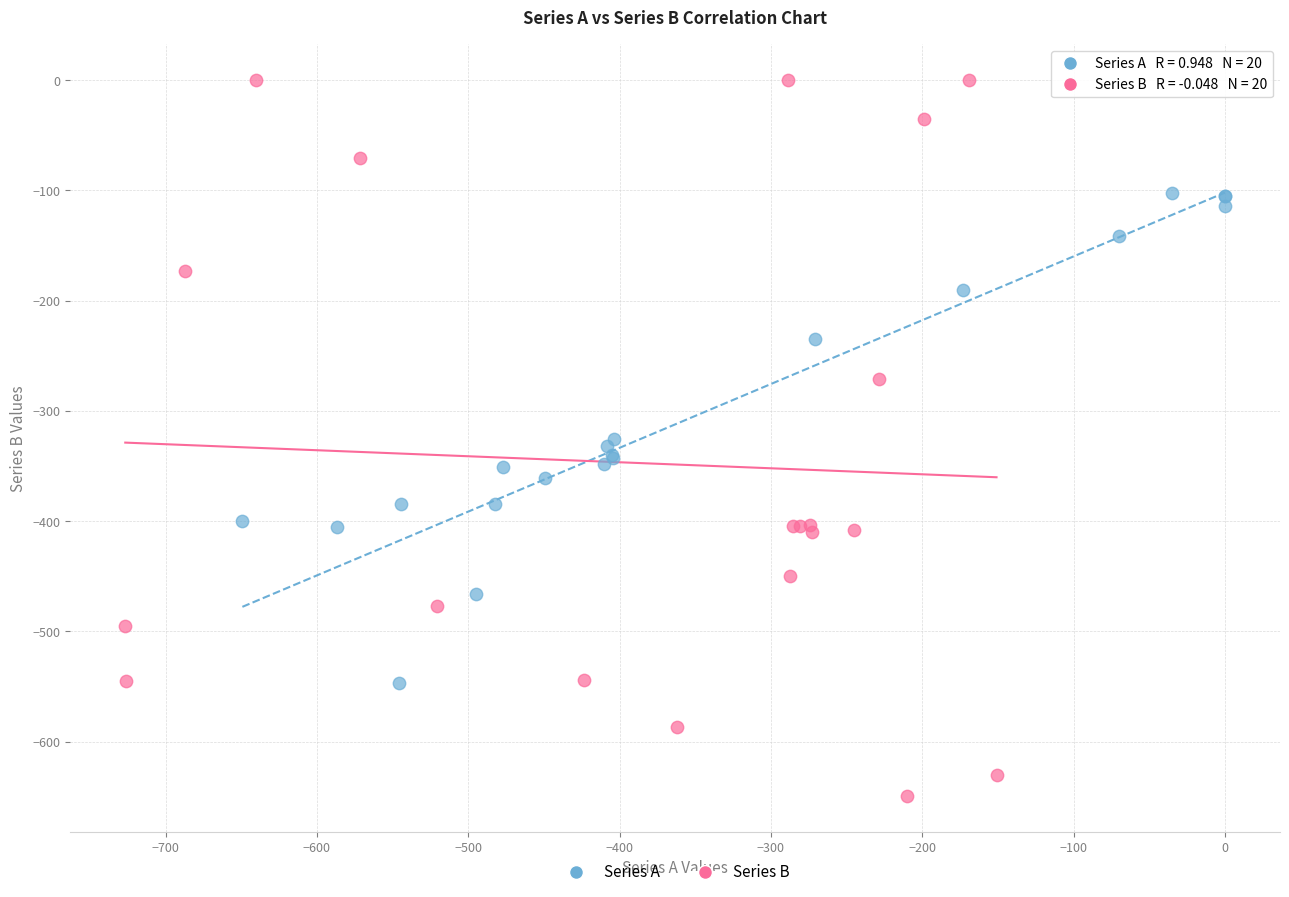

Which series contains the lowest Y value?

Series B